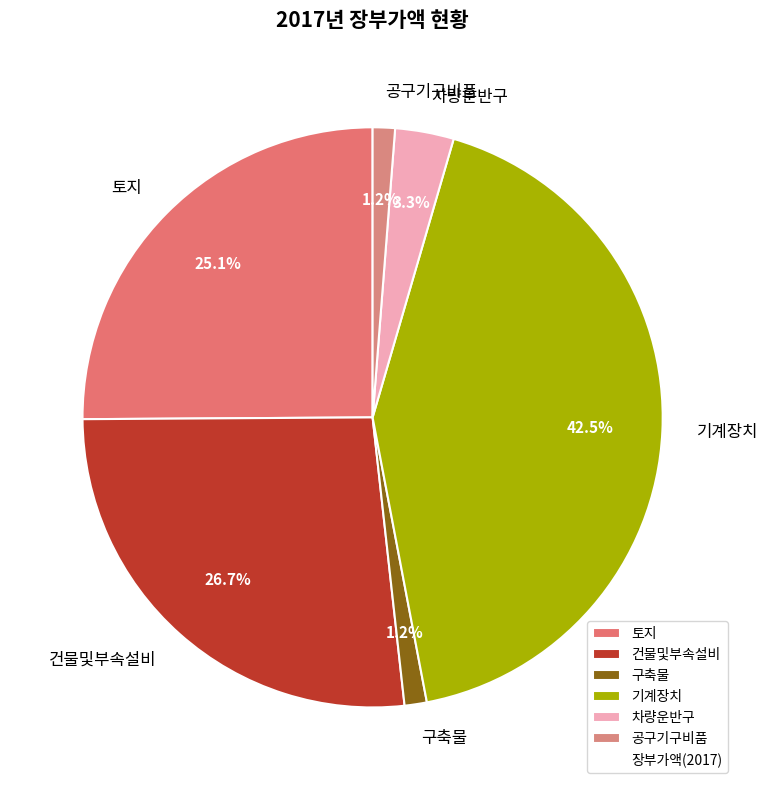

Combined, what portion of the pie is 건물및부속설비 and 공구기구비품?

27.9%